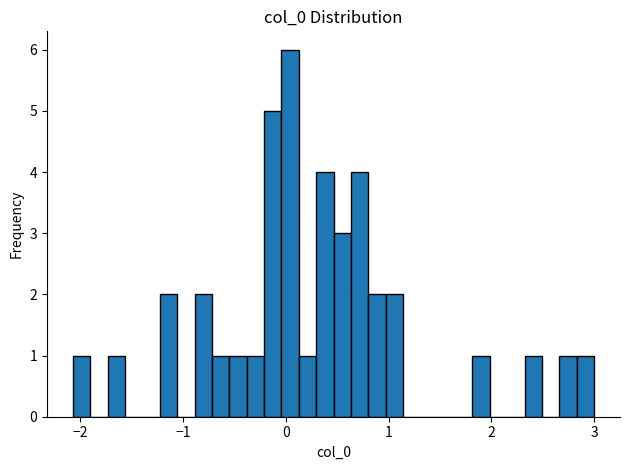

Around what value on the x-axis is the tallest bar? Give the approximate position of its centre, as read against the axis.

0.0